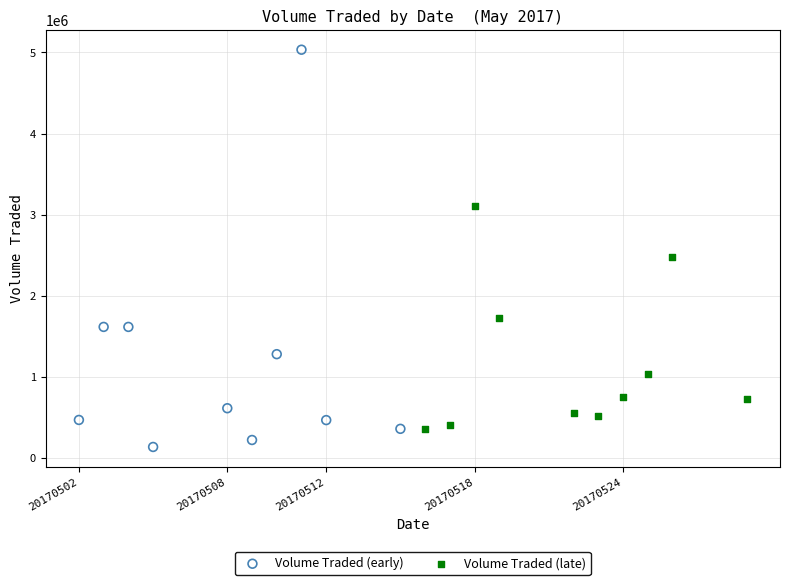

Which series contains the highest Y value?

Volume Traded (early)